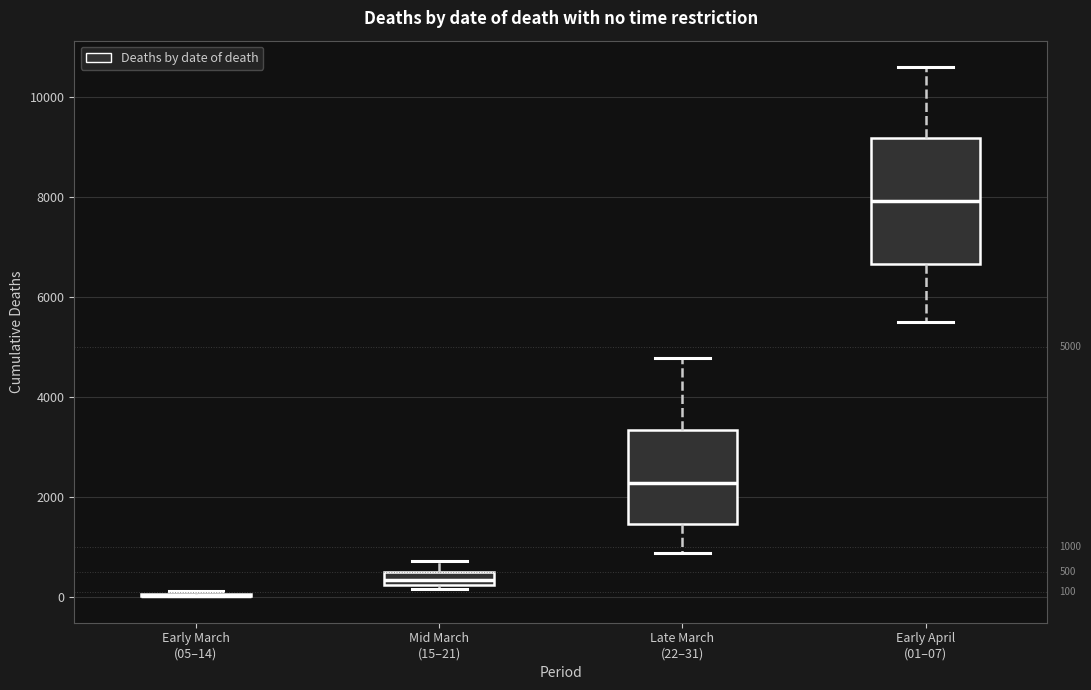

Which box is the tallest, from its lower edge to its upper edge?

Early April (01–07)